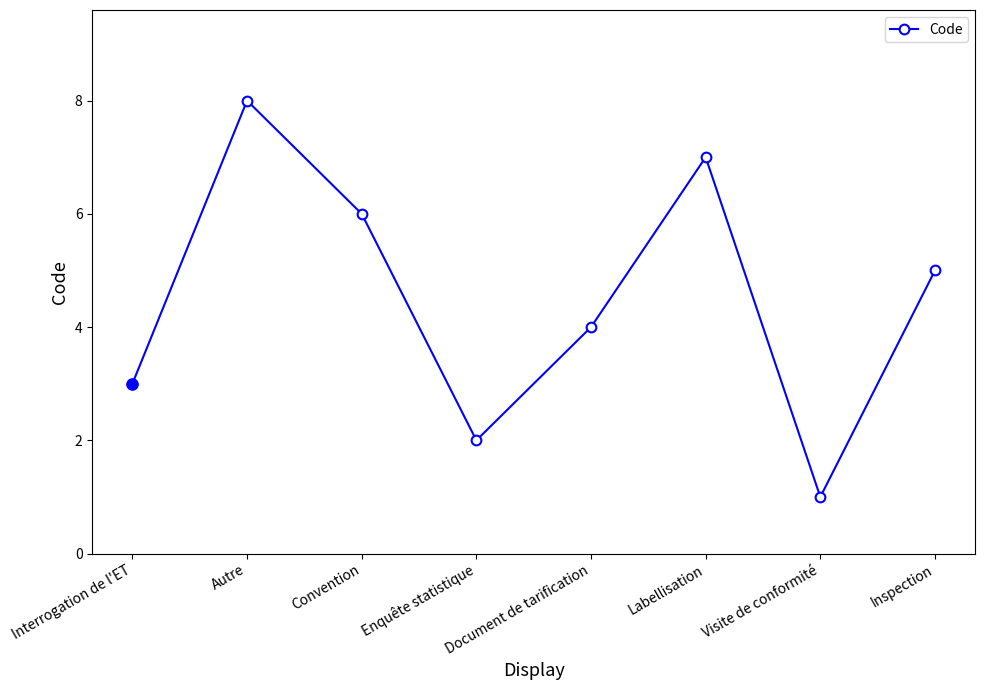

How many categories are shown in the chart?

8